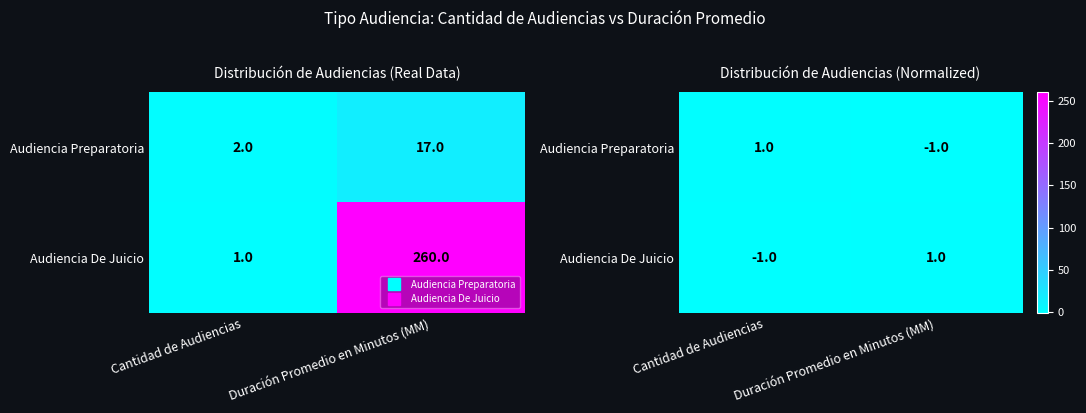

What is the highest value of the Audiencia Preparatoria series?

1